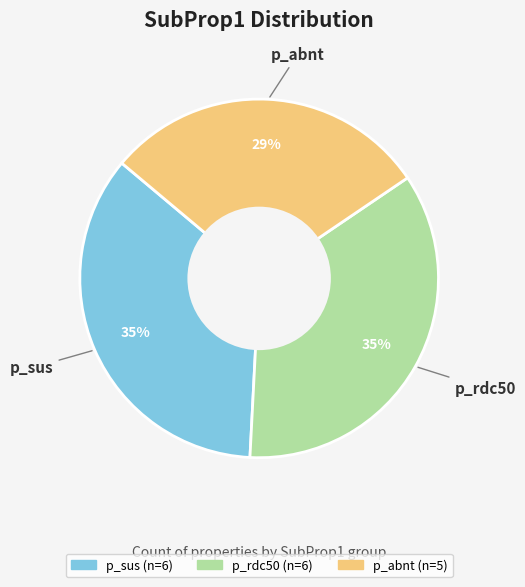

What is the ratio of the value at p_sus to the value at p_abnt?

1.2